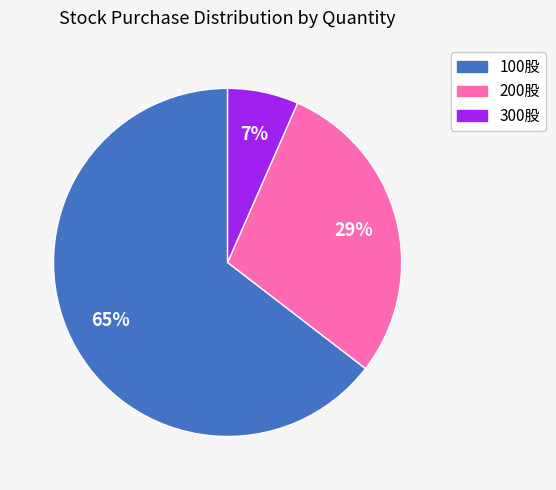

Does any single category account for the majority?

Yes